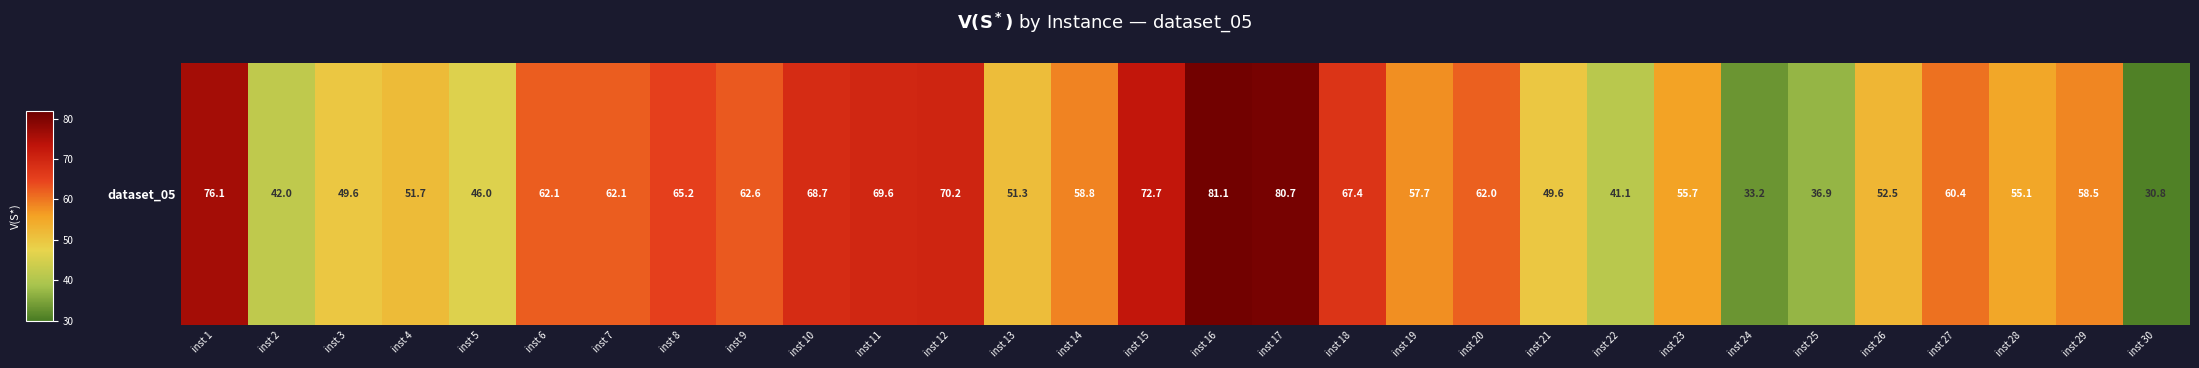

At which label is the value closest to 55?

inst 28